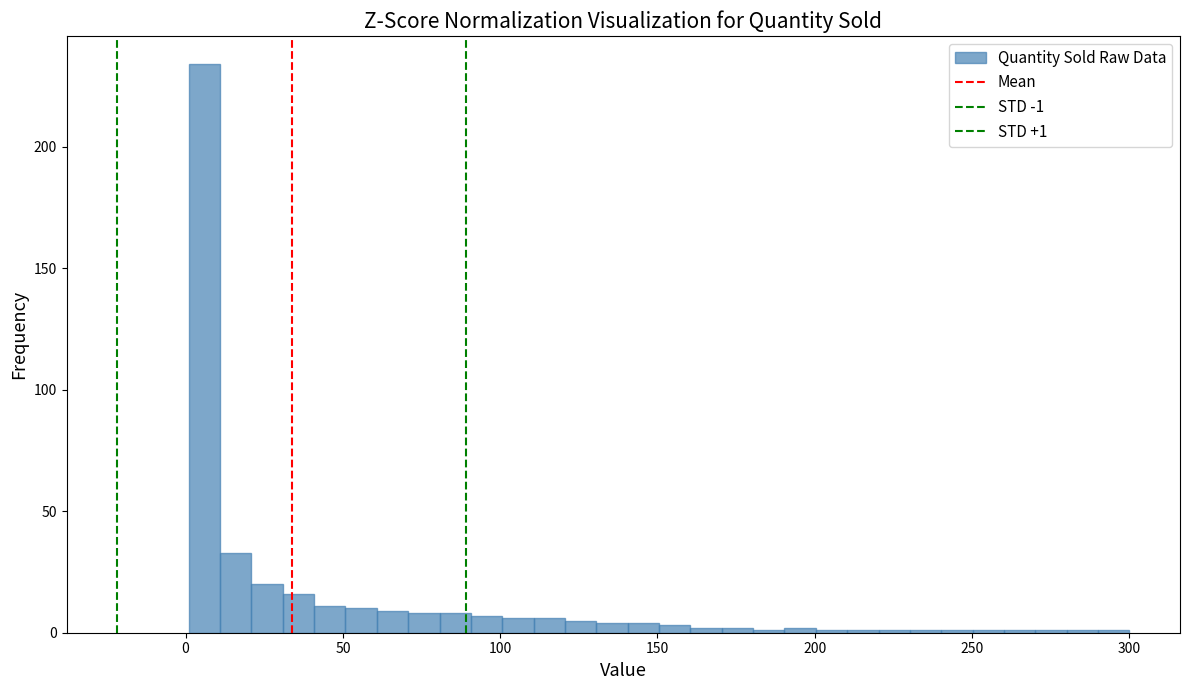

Around what value on the x-axis is the tallest bar? Give the approximate position of its centre, as read against the axis.

5